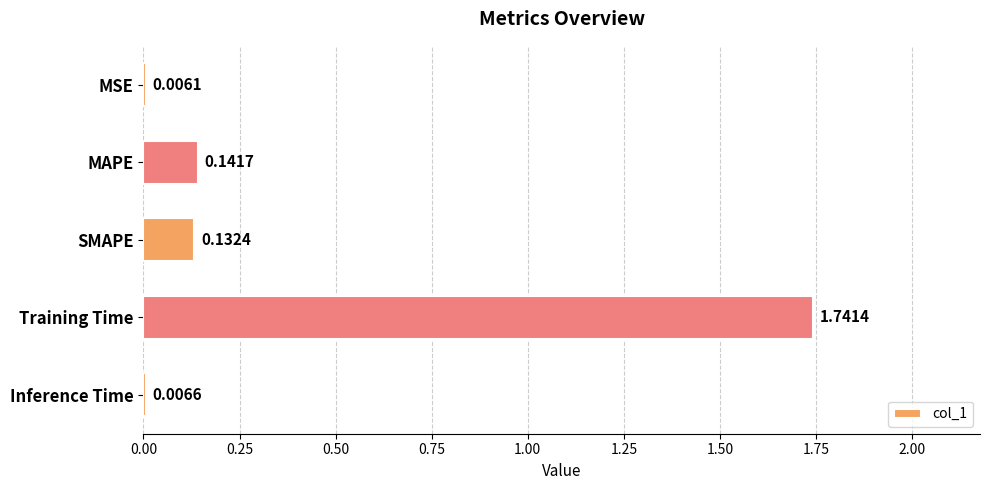

Which has a higher value, Inference Time or Training Time?

Training Time